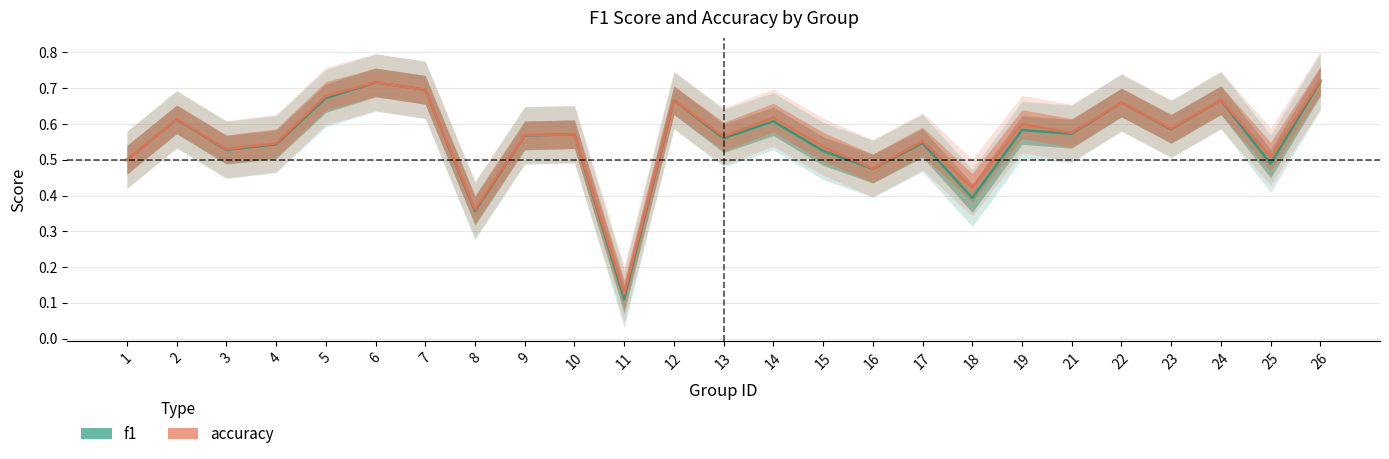

How many interior local peaks does the accuracy series have?

9